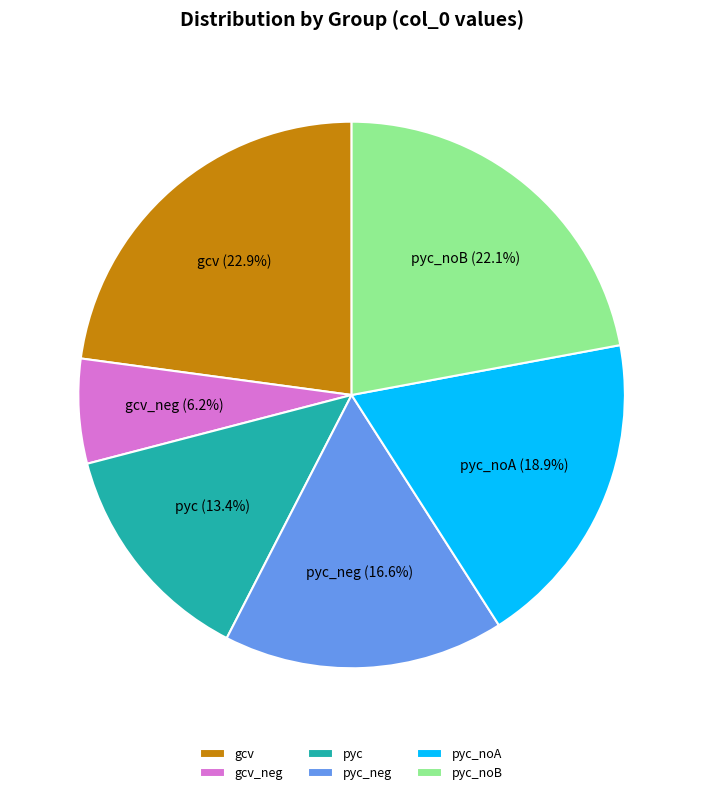

Rank the categories by value from lowest to highest.

gcv_neg, pyc, pyc_neg, pyc_noA, pyc_noB, gcv